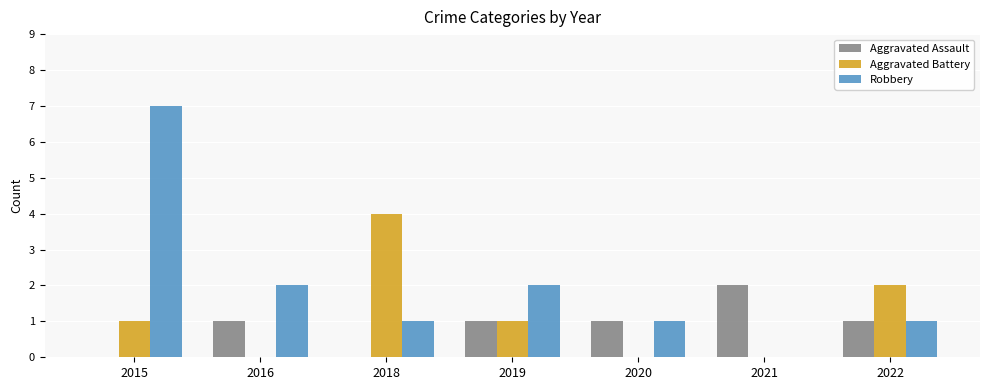

What is the total value across all series at 2022?

4